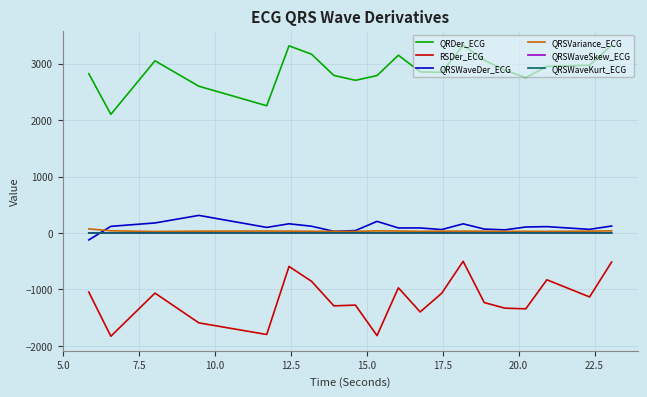

Which series has the widest spread of values?

RSDer_ECG